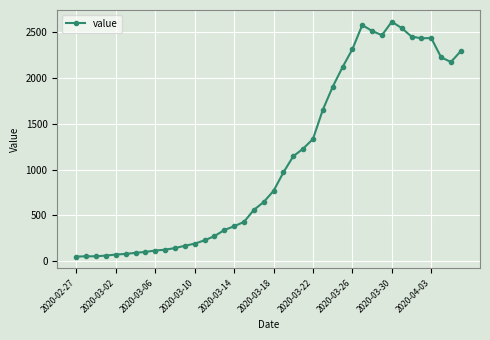

True or false: there are more than 0 points higher than both neighbors.

True